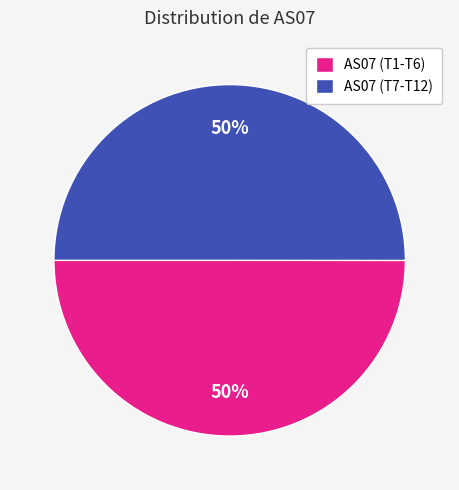

Count the number of slices in the pie.

2